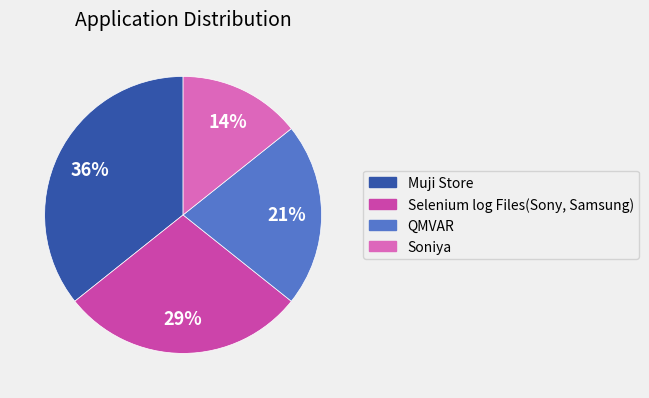

Rank the categories by value from highest to lowest.

Muji Store, Selenium log Files(Sony, Samsung), QMVAR, Soniya